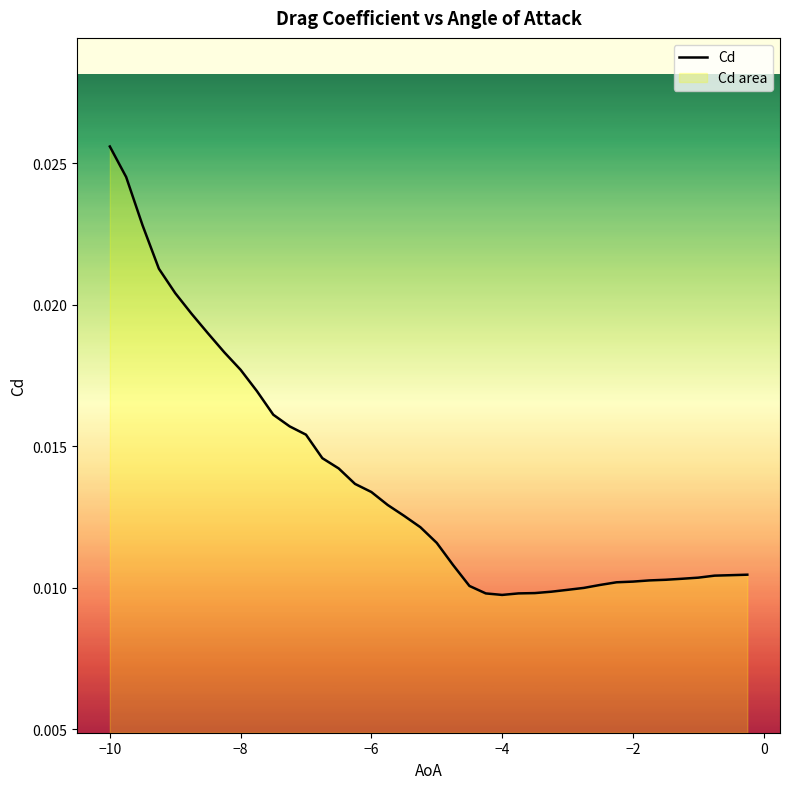

How many lines are shown in the chart?

1